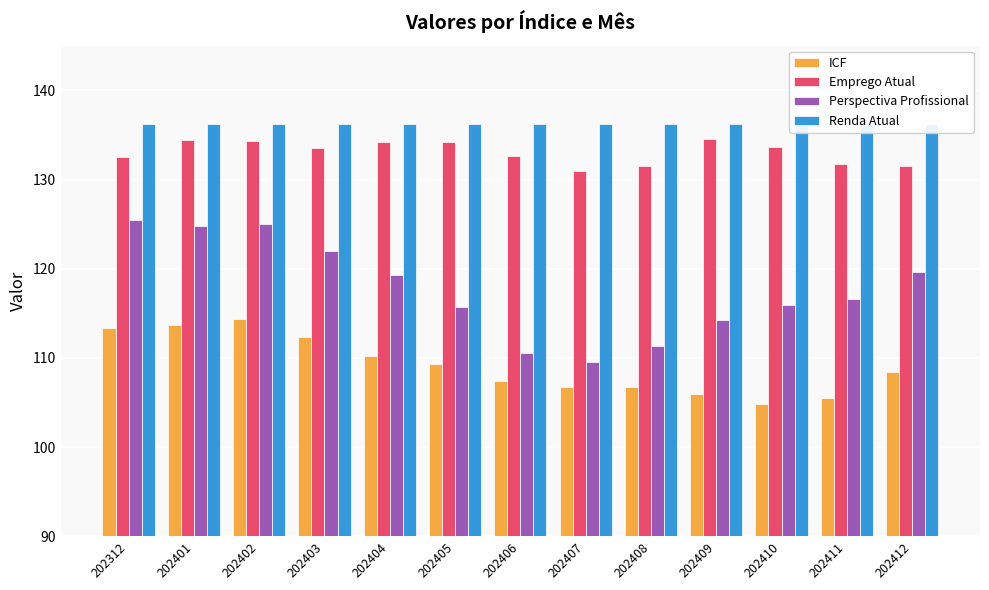

How many bars are there in each group?

4